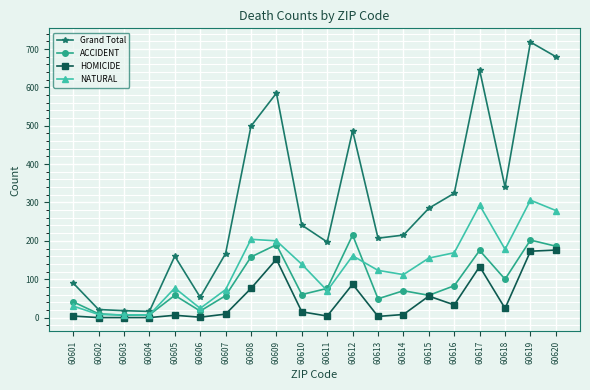

Which series changed the most between 60607 and 60611?

Grand Total